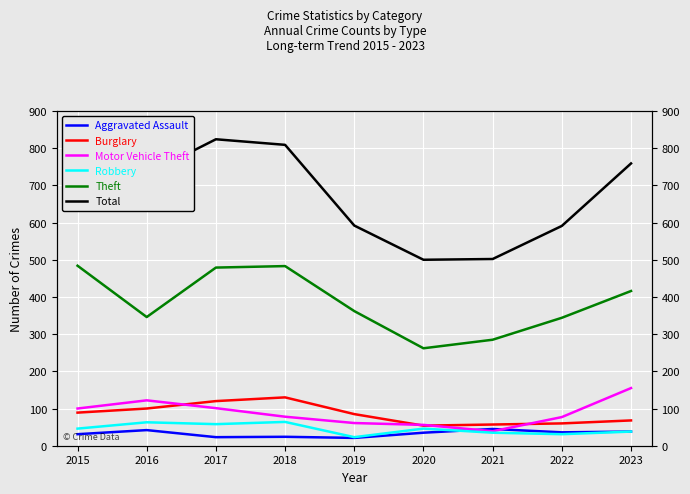

What is the difference between the second highest and second lowest values in the Motor Vehicle Theft series?

66